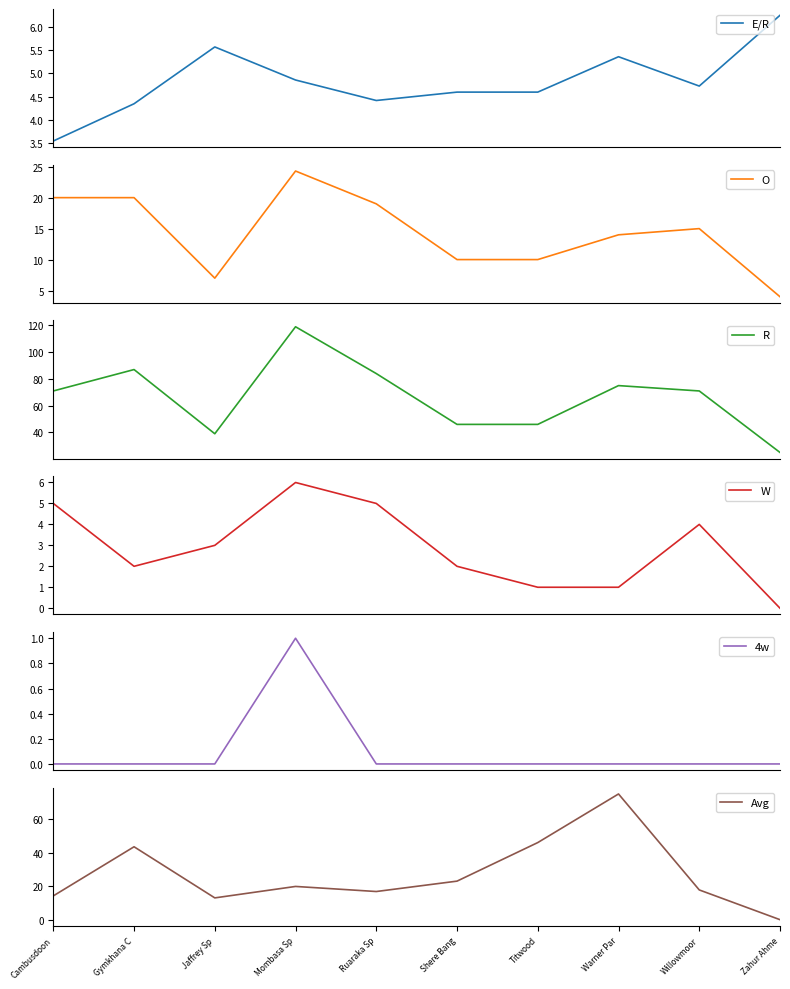

What is the difference between the W values at Zahur Ahme and Jaffrey Sp?

3.0